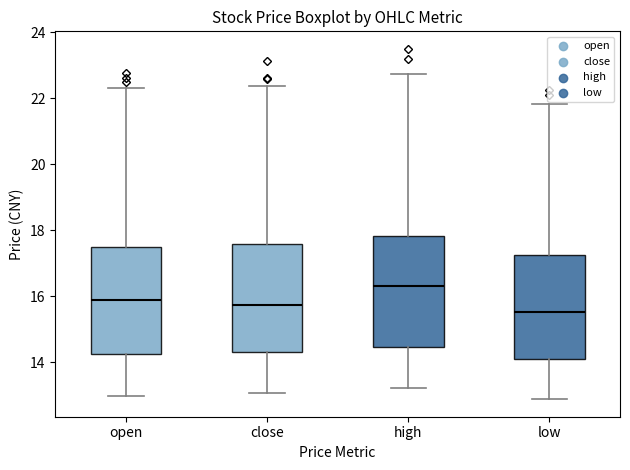

Reading left to right, transcribe this box plot: for each box, give where its median line is, the range the box spans, and where its two whiskers end, as read against the y-axis. The values are not printed on the chart, so give them approximately, as read against the axis.

open: median 15.8, box 14.2 to 17.4, whiskers 13.0 to 22.4
close: median 15.8, box 14.4 to 17.6, whiskers 13.0 to 22.4
high: median 16.4, box 14.4 to 17.8, whiskers 13.2 to 22.8
low: median 15.6, box 14.2 to 17.2, whiskers 12.8 to 21.8